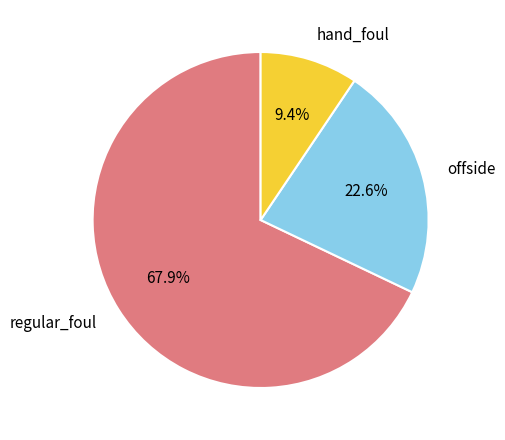

How many segments does this pie chart have?

3